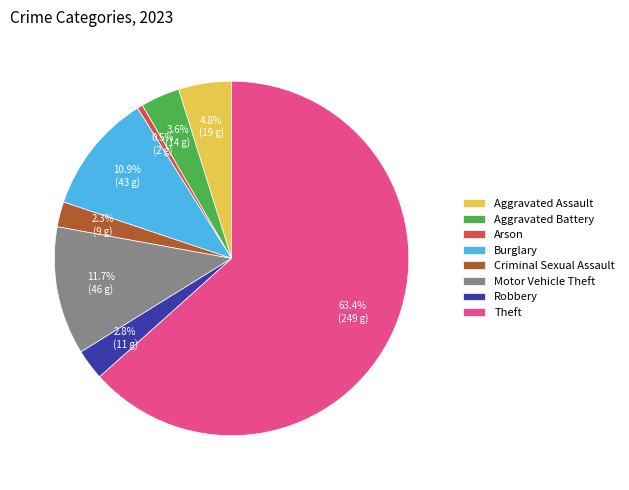

To the nearest percent, what is the difference between the largest and smallest slice percentages?

63%